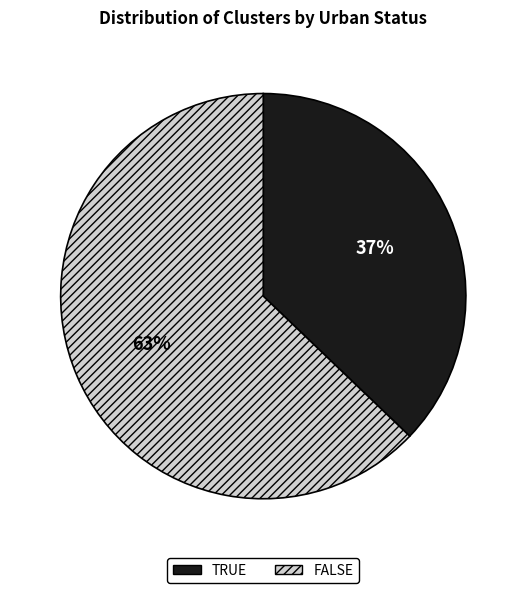

To the nearest percent, what portion does FALSE represent?

63%